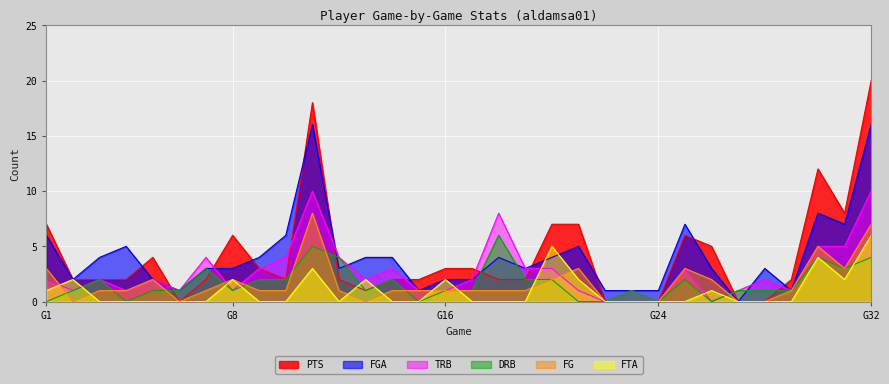

How many data points in FTA are above 0?

12